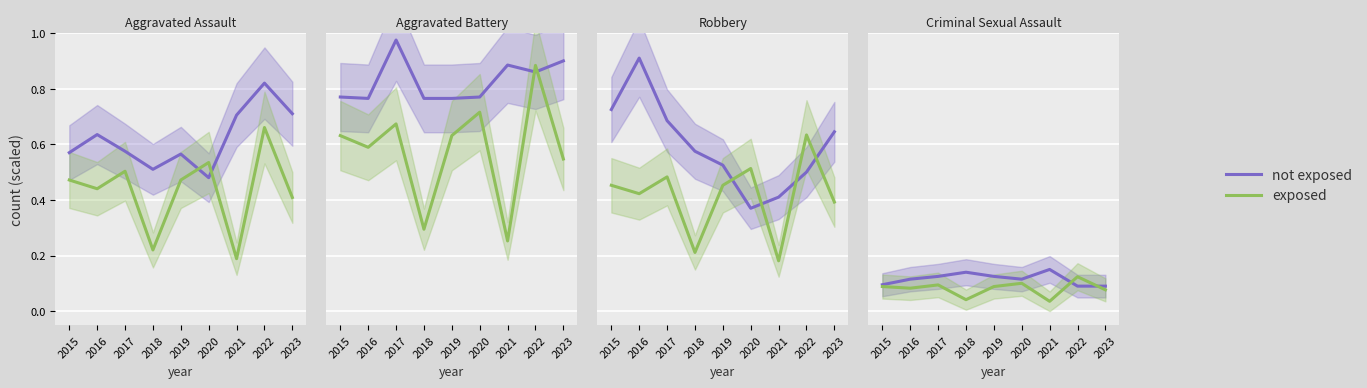

Which category has the lowest value in the not exposed series?

2022